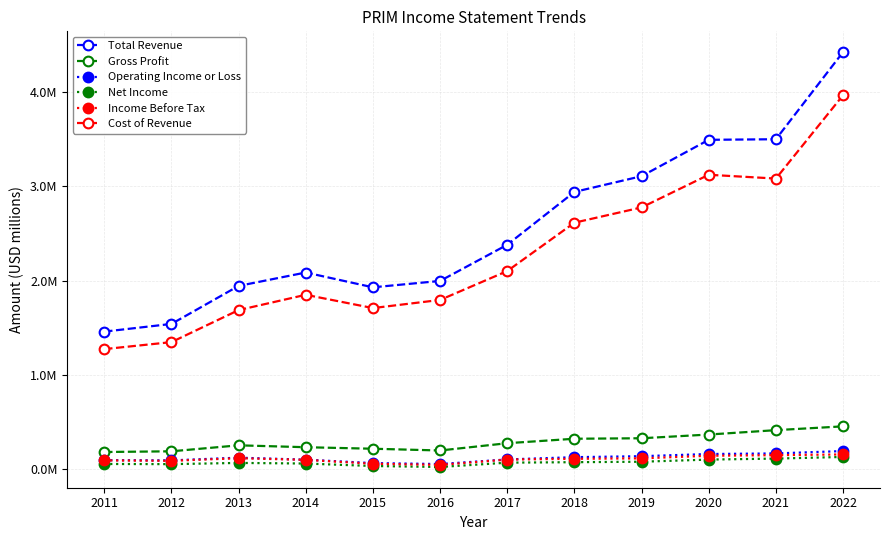

True or false: Cost of Revenue has a value of 2.1 at 2017.

True